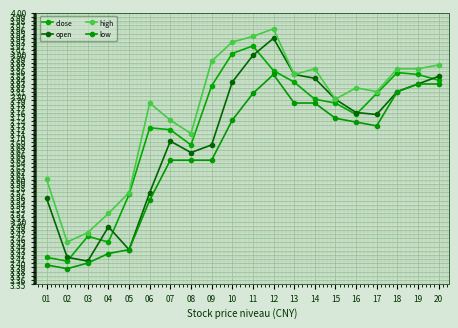

Reading right to left, what are all the values shown in this chart?

close: 3.8	3.9	3.9	3.8	3.8	3.8	3.8	3.8	3.9	3.9	3.9	3.8	3.7	3.7	3.7	3.6	3.5	3.5	3.4	3.4
open: 3.8	3.8	3.8	3.8	3.8	3.8	3.8	3.9	3.9	3.9	3.8	3.7	3.7	3.7	3.6	3.4	3.5	3.4	3.4	3.6
high: 3.9	3.9	3.9	3.8	3.8	3.8	3.9	3.9	4.0	3.9	3.9	3.9	3.7	3.7	3.8	3.6	3.5	3.5	3.5	3.6
low: 3.8	3.8	3.8	3.7	3.7	3.7	3.8	3.8	3.9	3.8	3.7	3.6	3.6	3.6	3.6	3.4	3.4	3.4	3.4	3.4